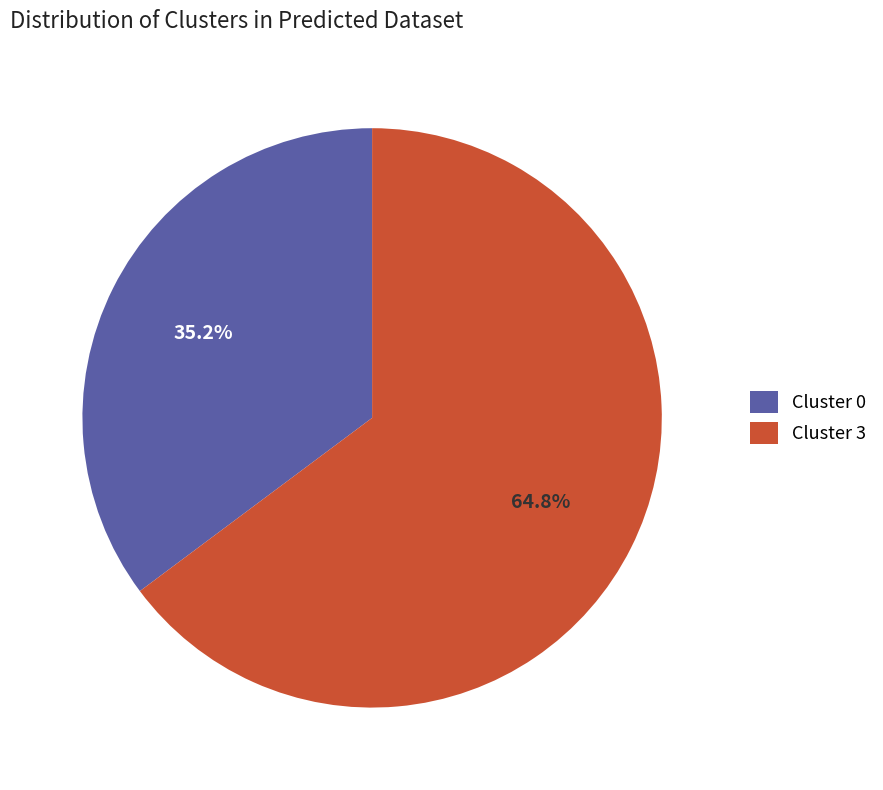

What is the smallest slice in the pie chart?

Cluster 0